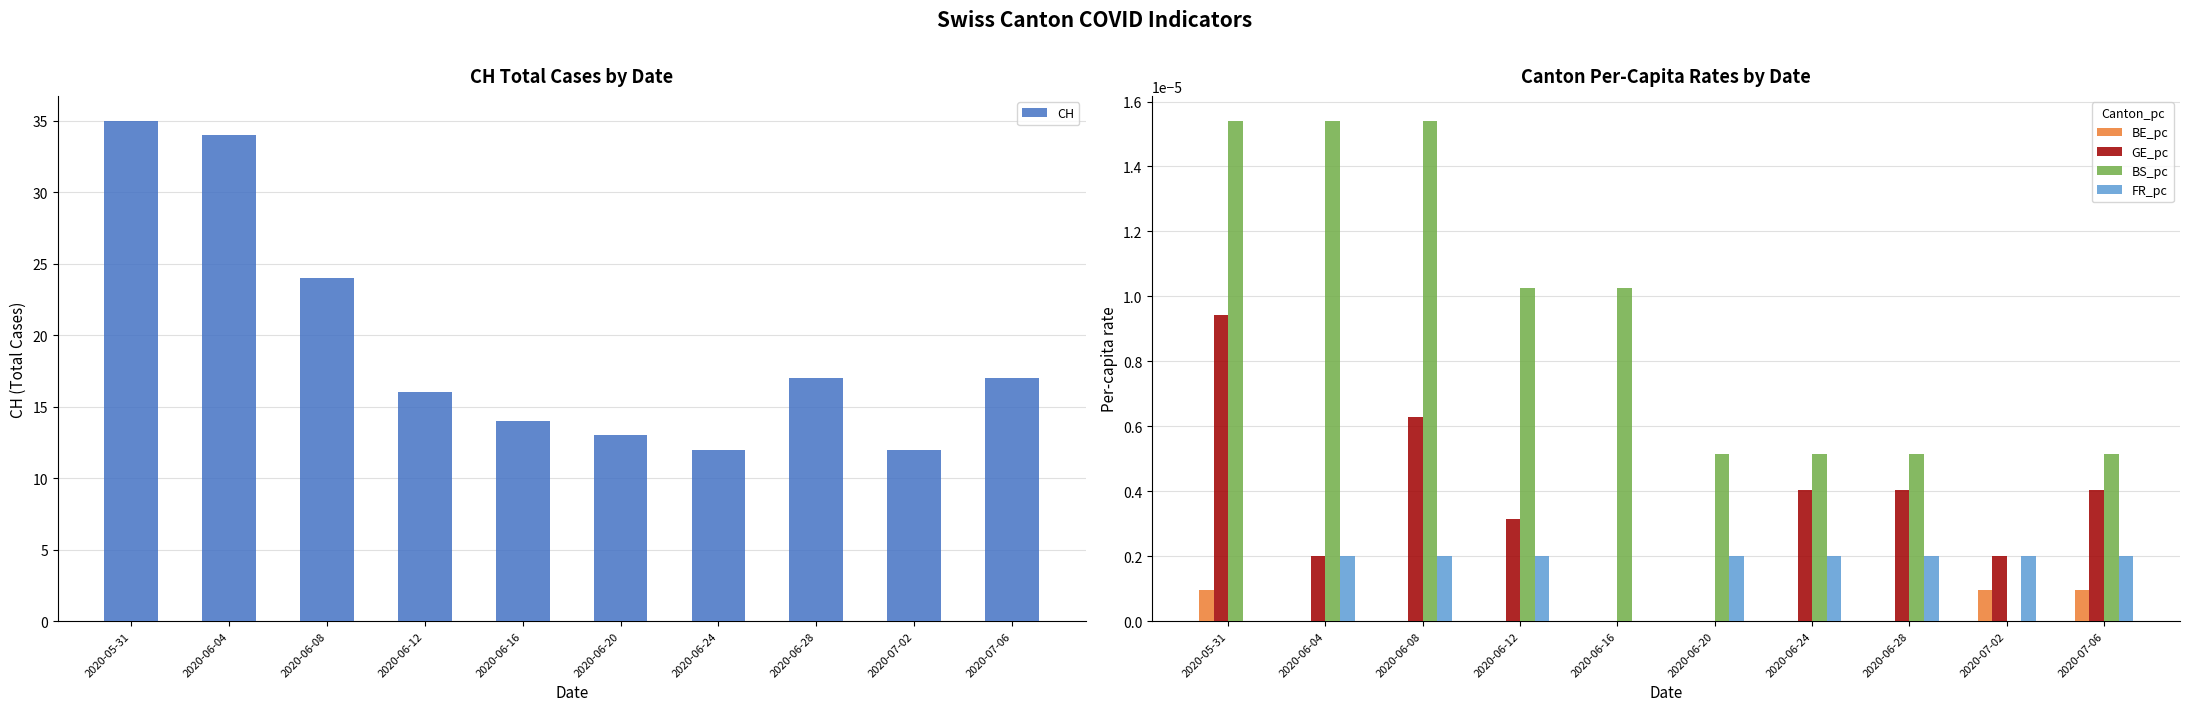

At how many categories does at least one series exceed 5?

10